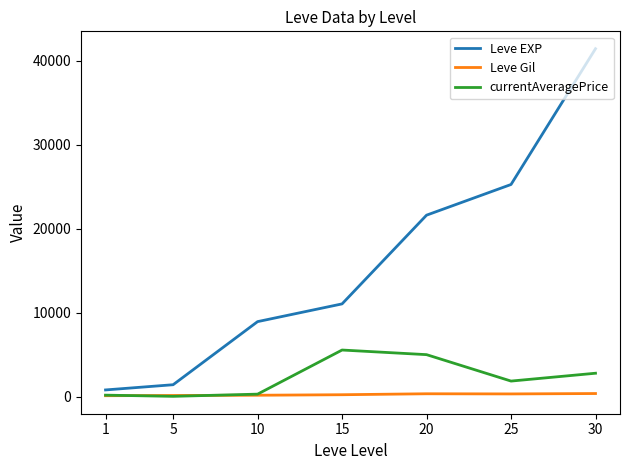

Is the value of Leve Gil at 1 greater than the value of Leve EXP at 30?

No